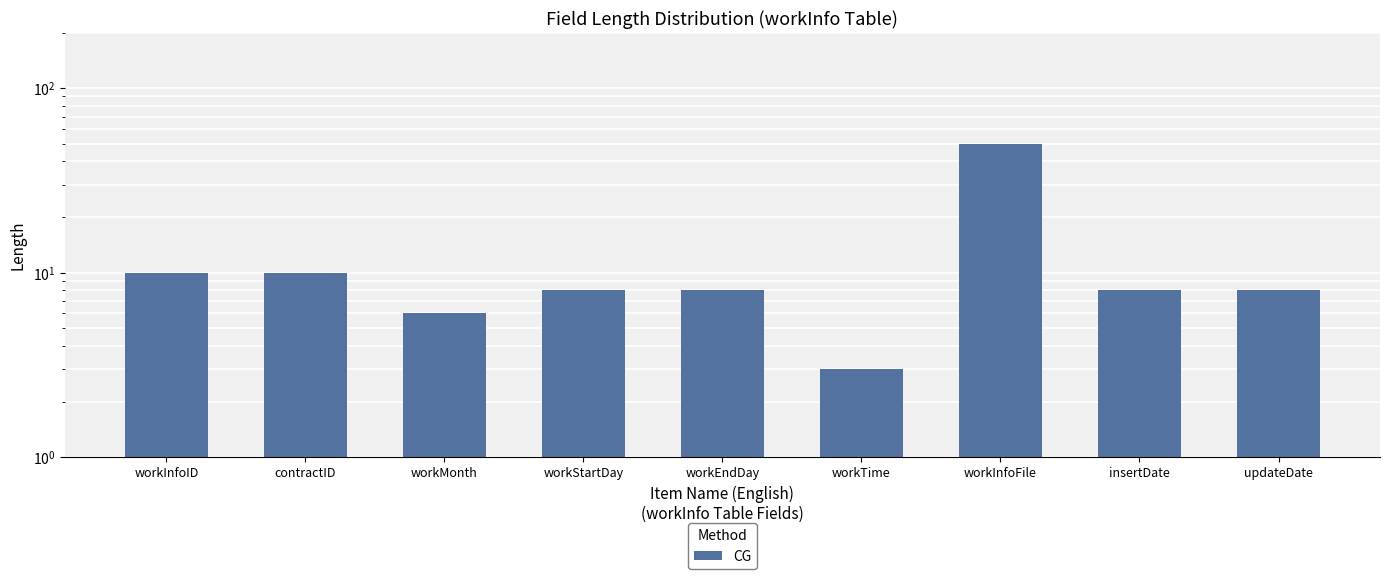

What is the label of the 3rd bar from the right?

workInfoFile